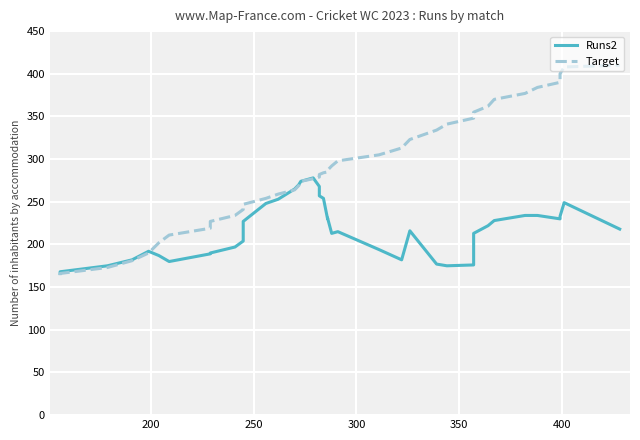

Which series has the largest total across all categories?

Target